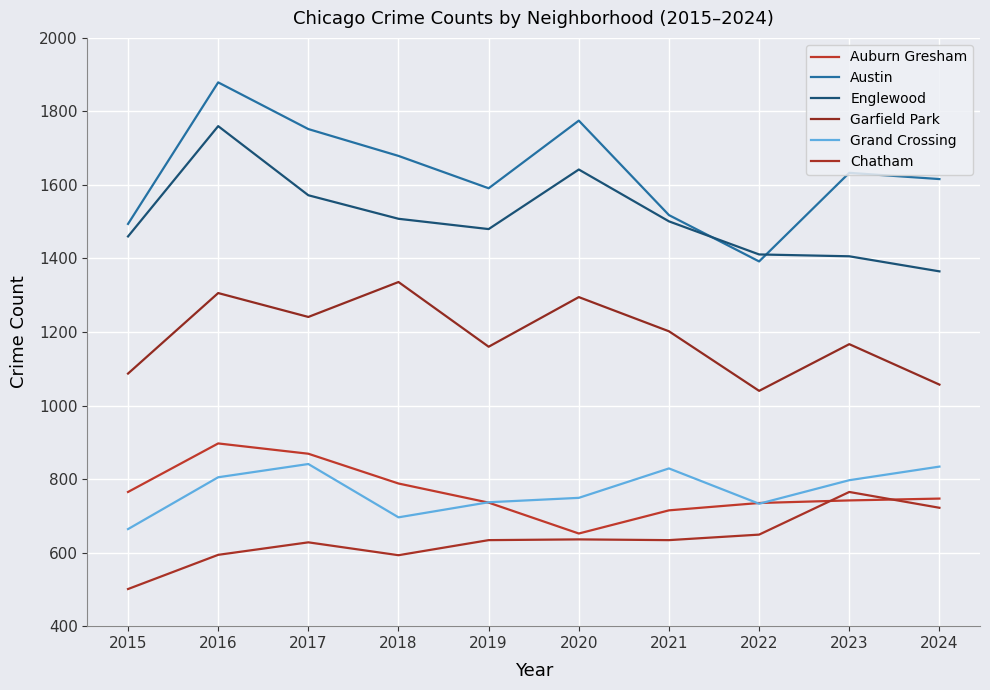

How many lines are shown in the chart?

6